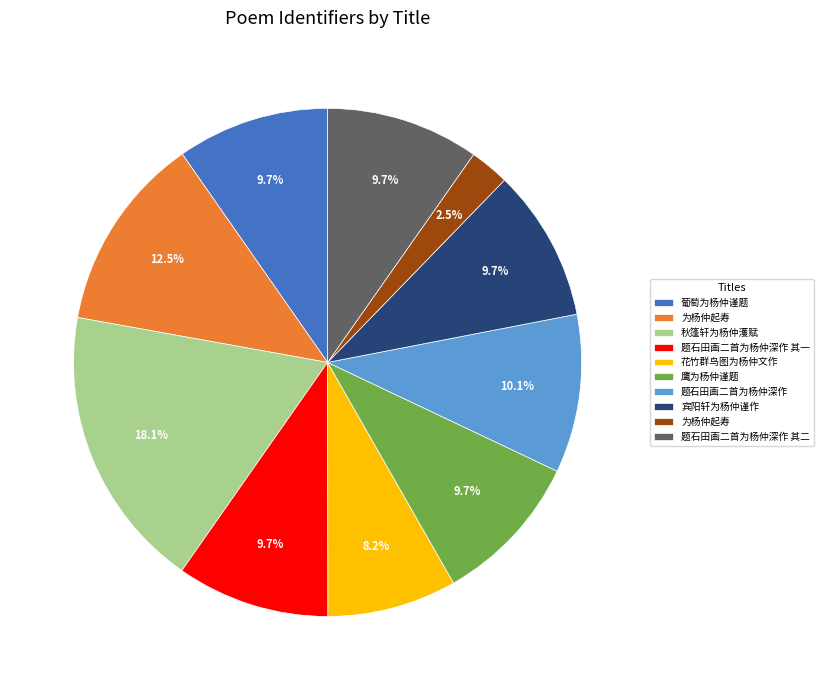

Is there any slice that represents more than half of the pie?

No